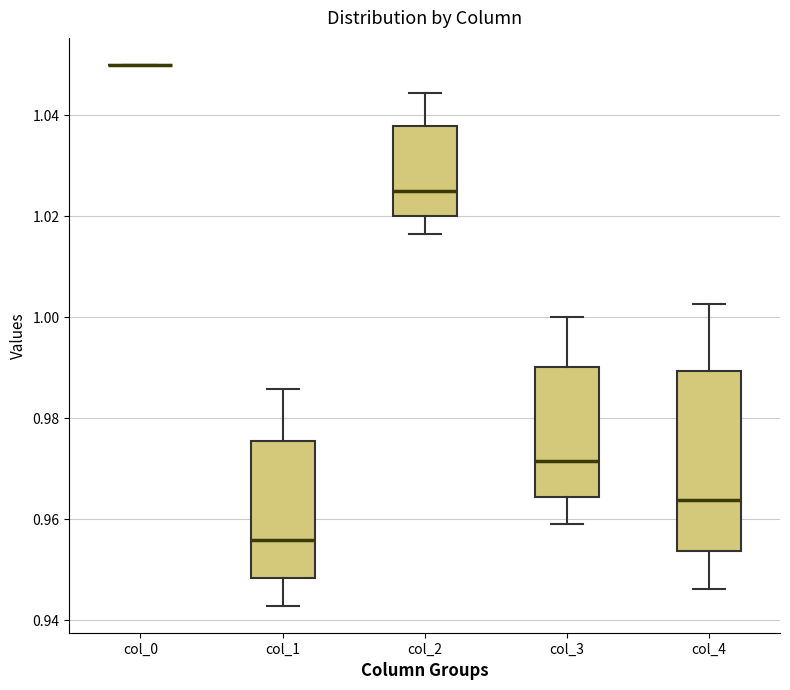

Reading left to right, transcribe this box plot: for each box, give where its median line is, the range the box spans, and where its two whiskers end, as read against the y-axis. The values are not printed on the chart, so give them approximately, as read against the axis.

col_0: box collapsed to a line at 1.050, whiskers 1.050 to 1.050
col_1: median 0.956, box 0.948 to 0.976, whiskers 0.942 to 0.986
col_2: median 1.026, box 1.020 to 1.038, whiskers 1.016 to 1.044
col_3: median 0.972, box 0.964 to 0.990, whiskers 0.958 to 1.000
col_4: median 0.964, box 0.954 to 0.990, whiskers 0.946 to 1.002